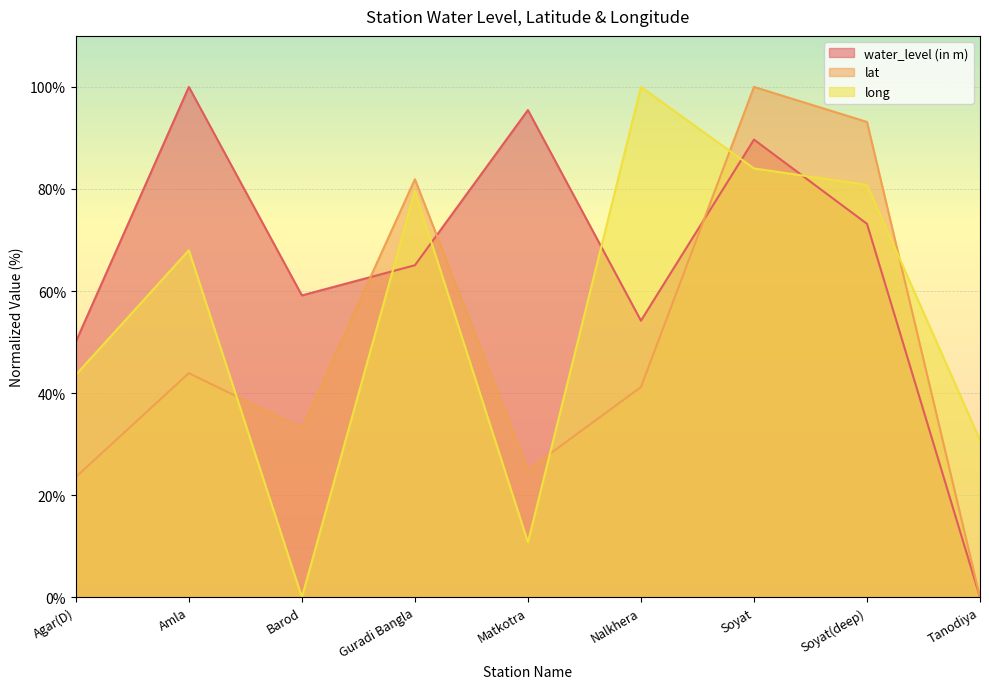

How many data points in lat are less than 41?

4